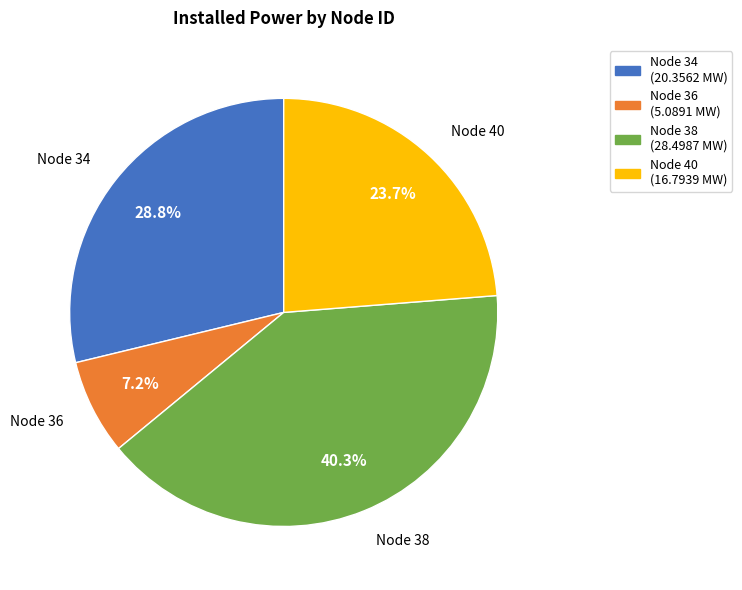

Rank the categories by value from highest to lowest.

Node 38, Node 34, Node 40, Node 36